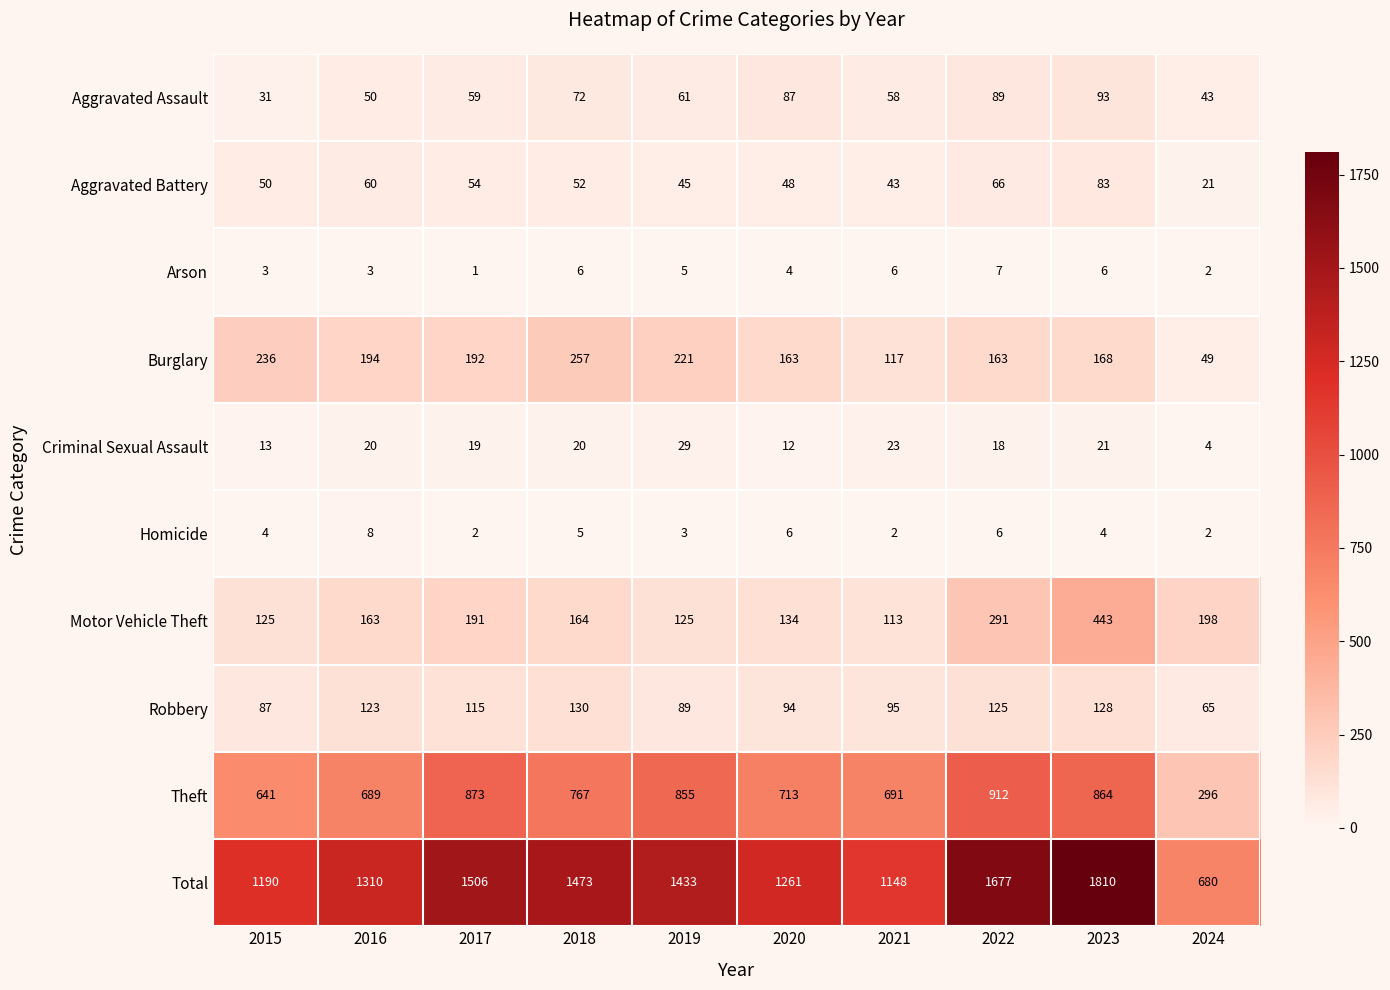

What is the sum of the Homicide values at 2019 and 2021?

5